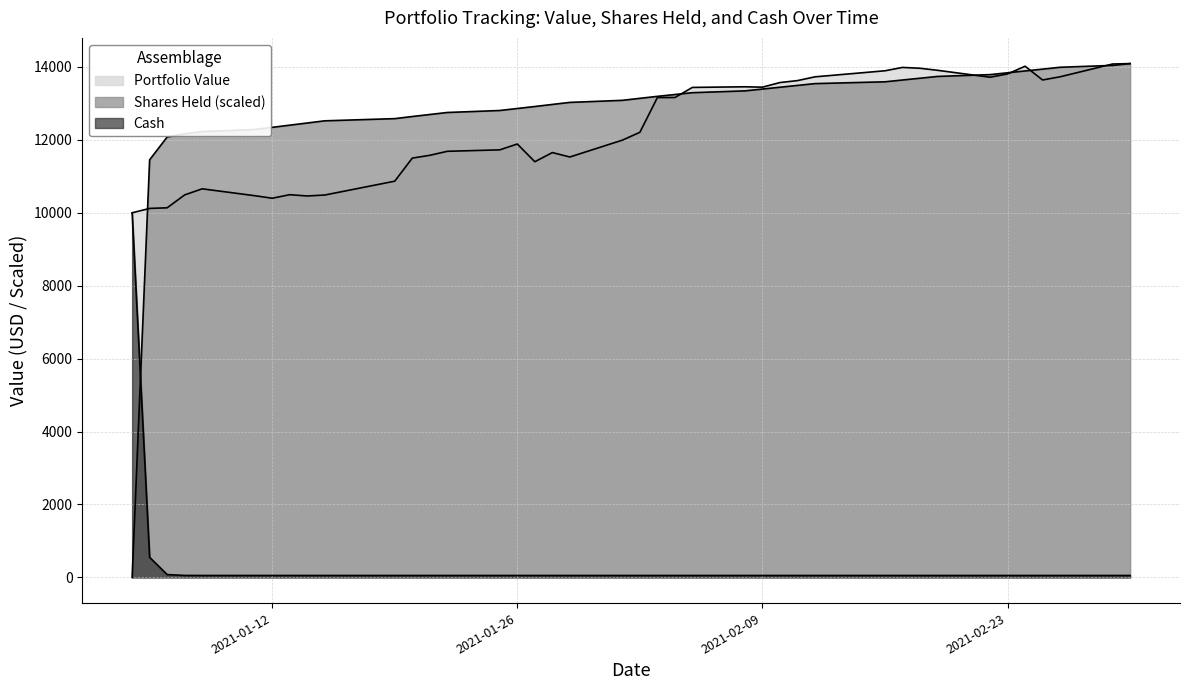

The value of Portfolio Value at 2021-01-29 is 15790.7. True or false?

False